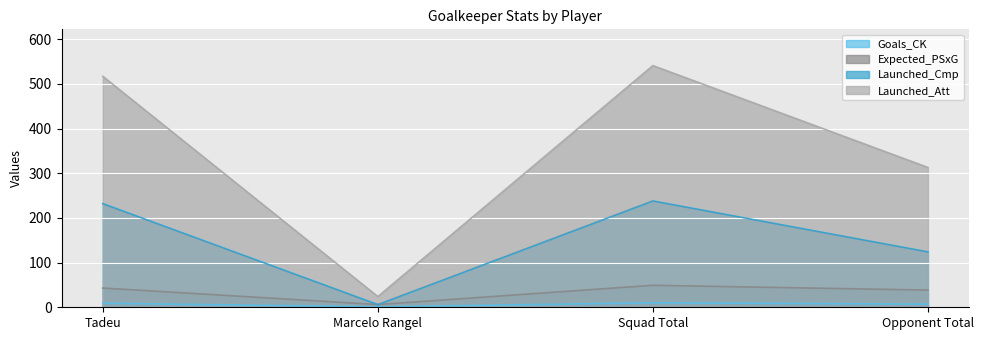

Rank the series by their maximum value, from lowest to highest.

Goals_CK, Expected_PSxG, Launched_Cmp, Launched_Att